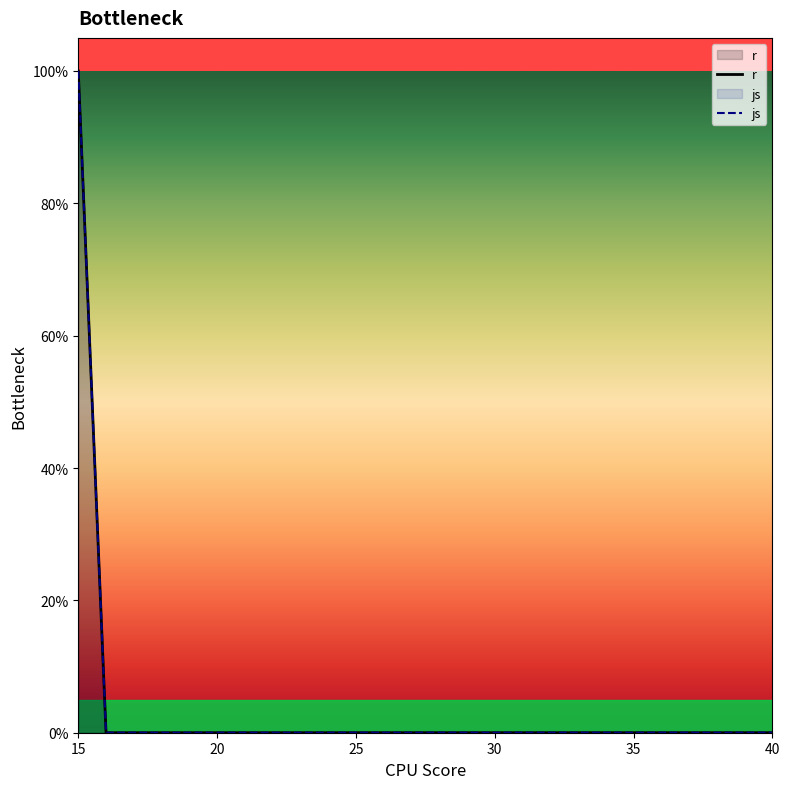

Does the chart display data point markers on the line(s)?

No